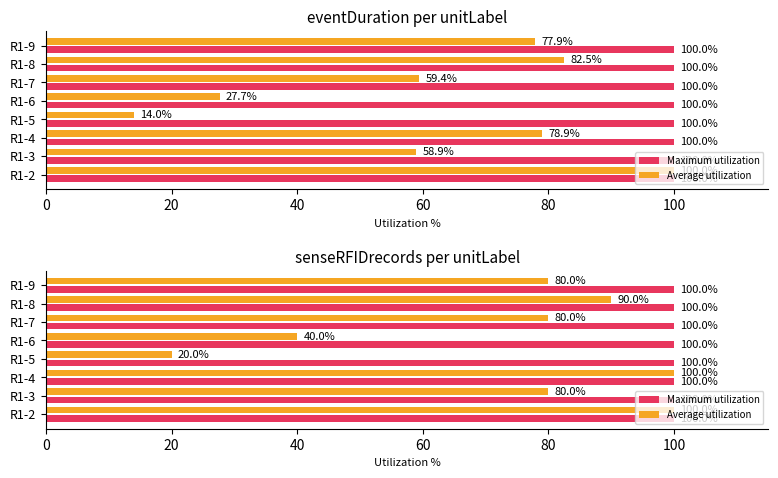

Count the number of data series in this chart.

2